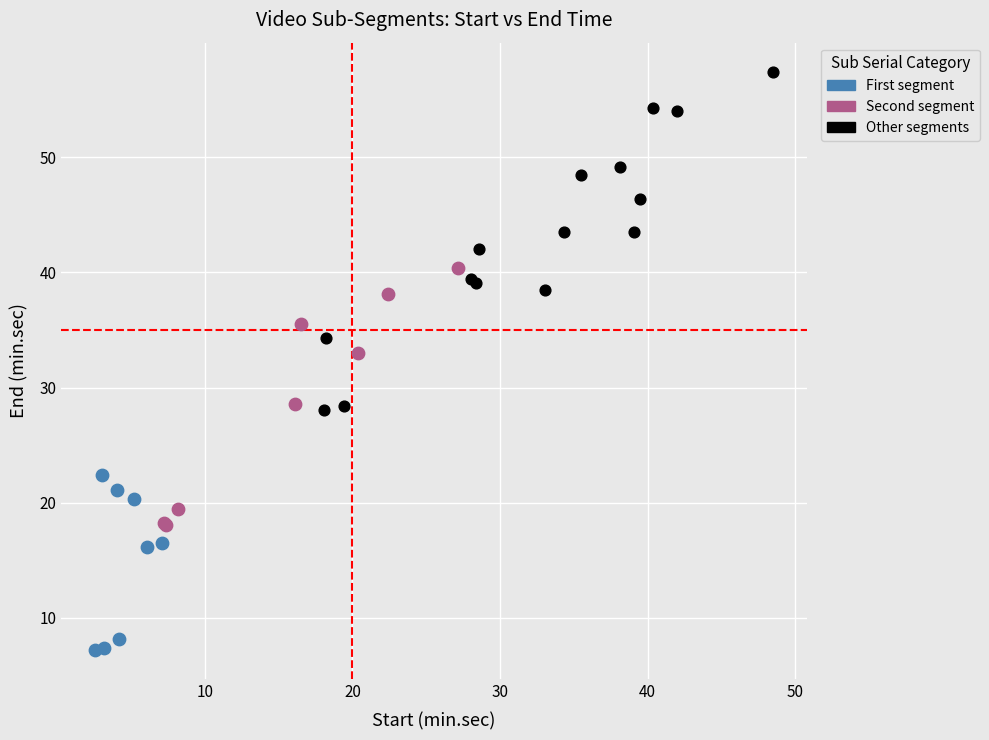

What are all the series names shown in the legend?

First segment, Second segment, Other segments